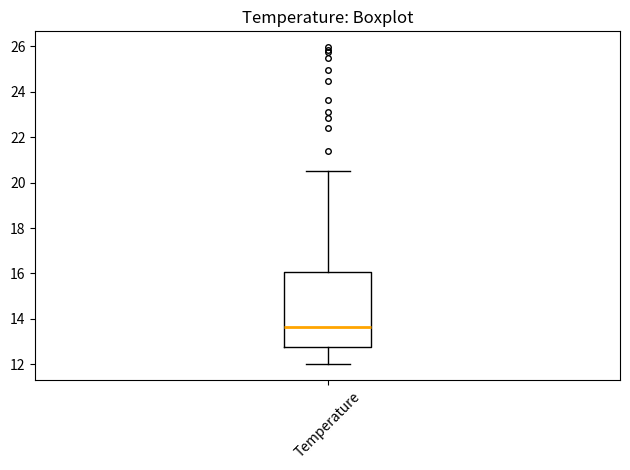

Read this box plot against the y-axis: the position of the median line, the range covered by the box, and the ends of both whiskers. The values are not printed on the chart, so give them approximately, as read against the axis.

median 13.6, box 12.8 to 16.0, whiskers 12.0 to 20.6